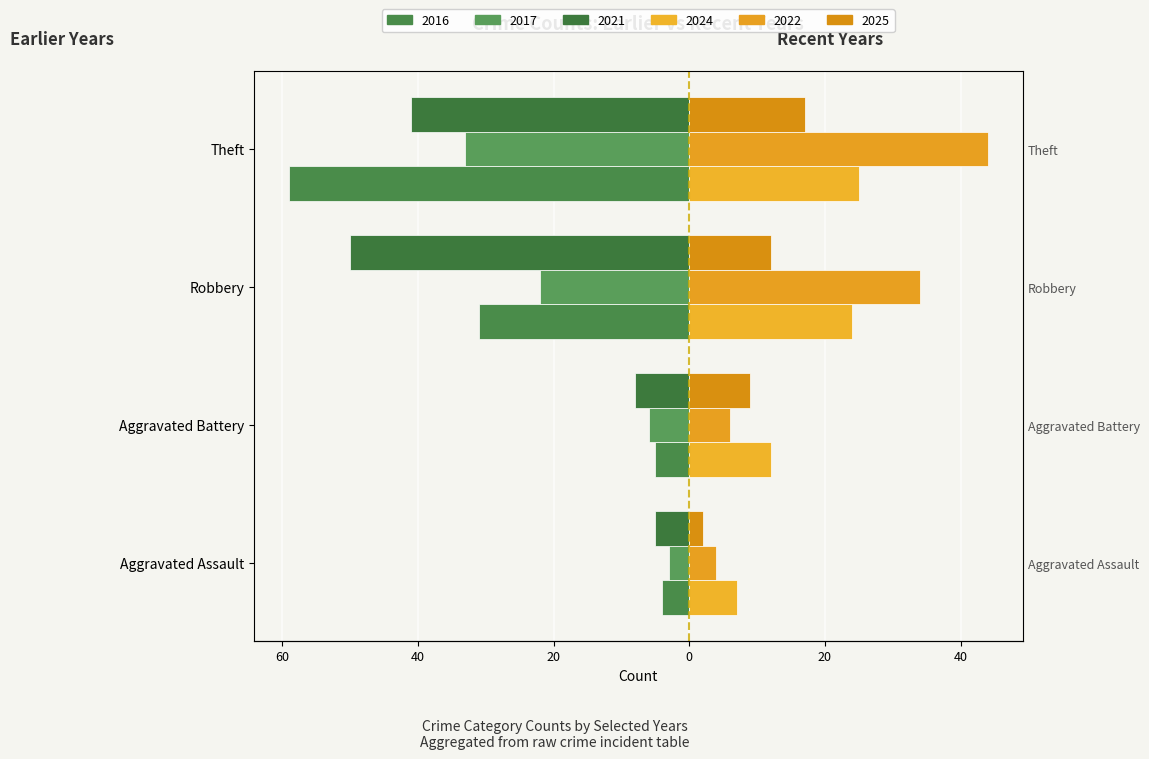

The 2017 series shows -8 at Robbery. True or false?

False